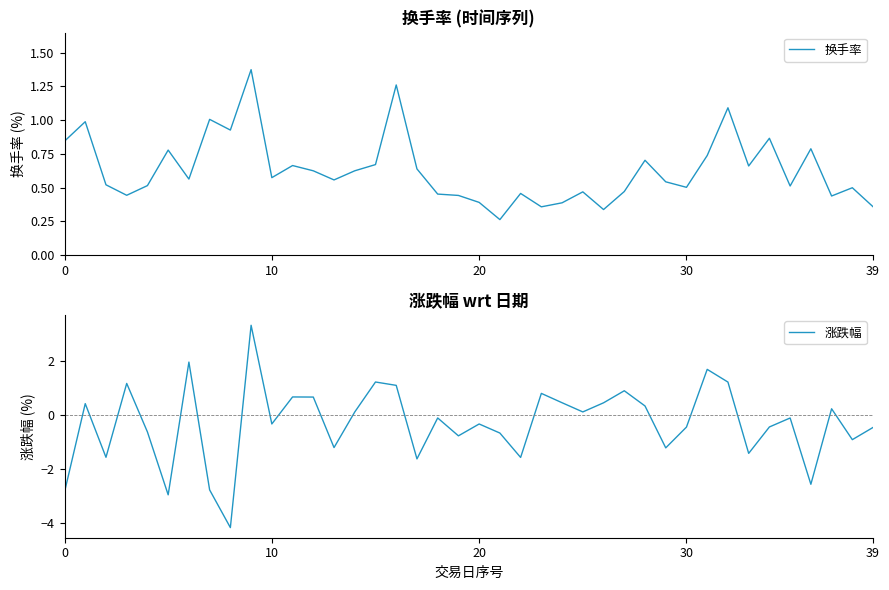

Is this an area chart (filled region under the line)?

No